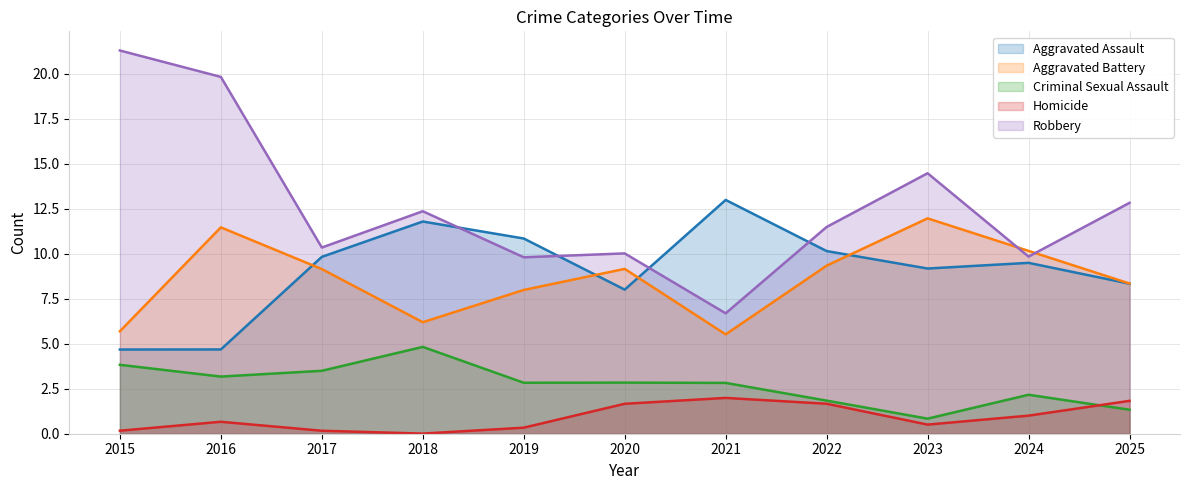

Is it true that Aggravated Assault equals 10.8 at 2019?

True